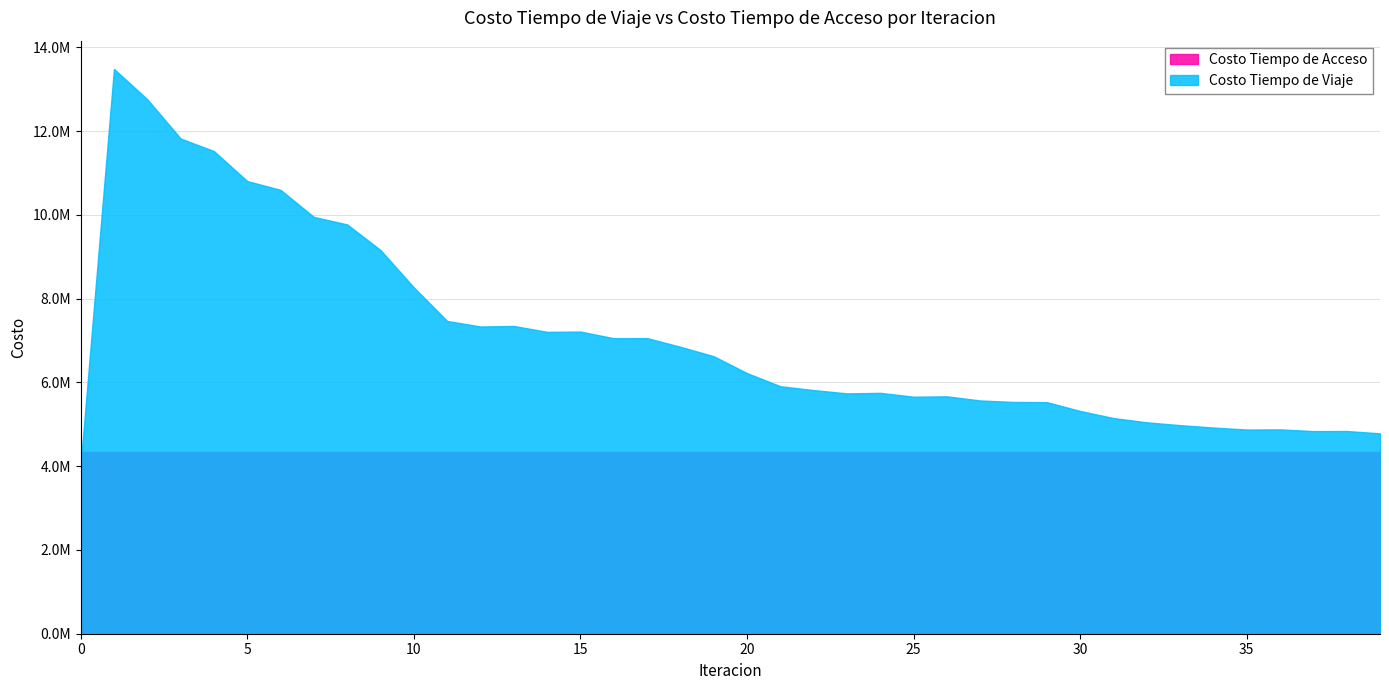

At which label is Costo Tiempo de Viaje closest to 8754694?

9